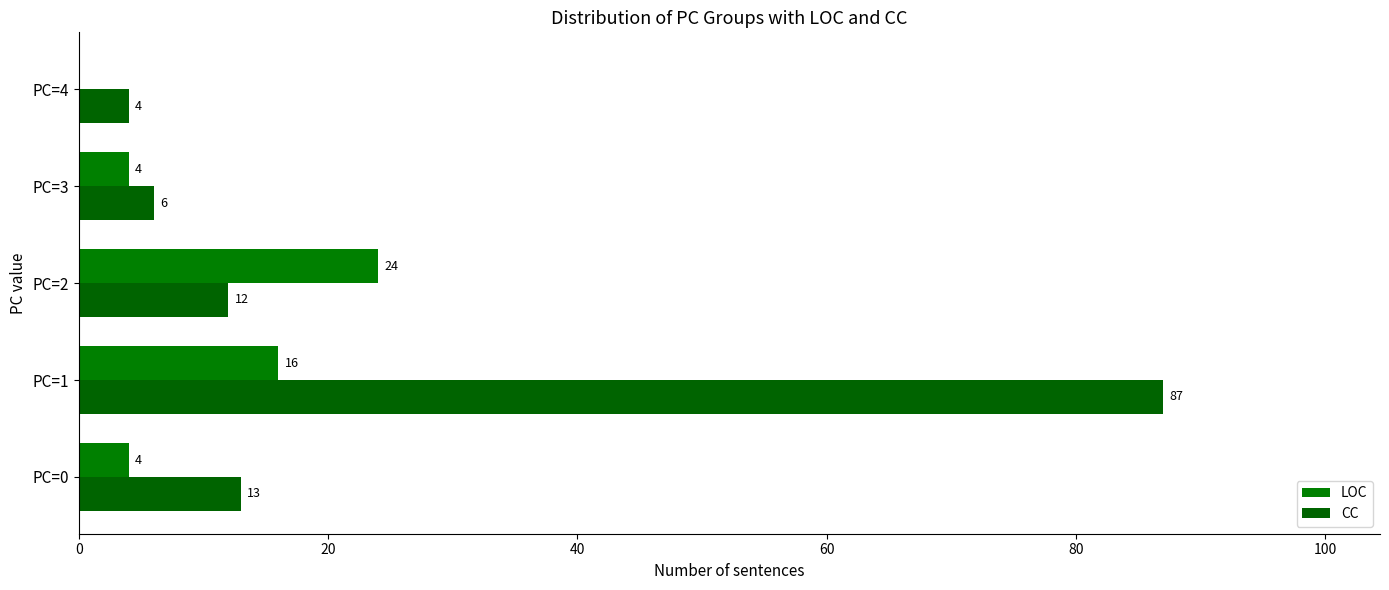

How many distinct data groups are displayed?

2